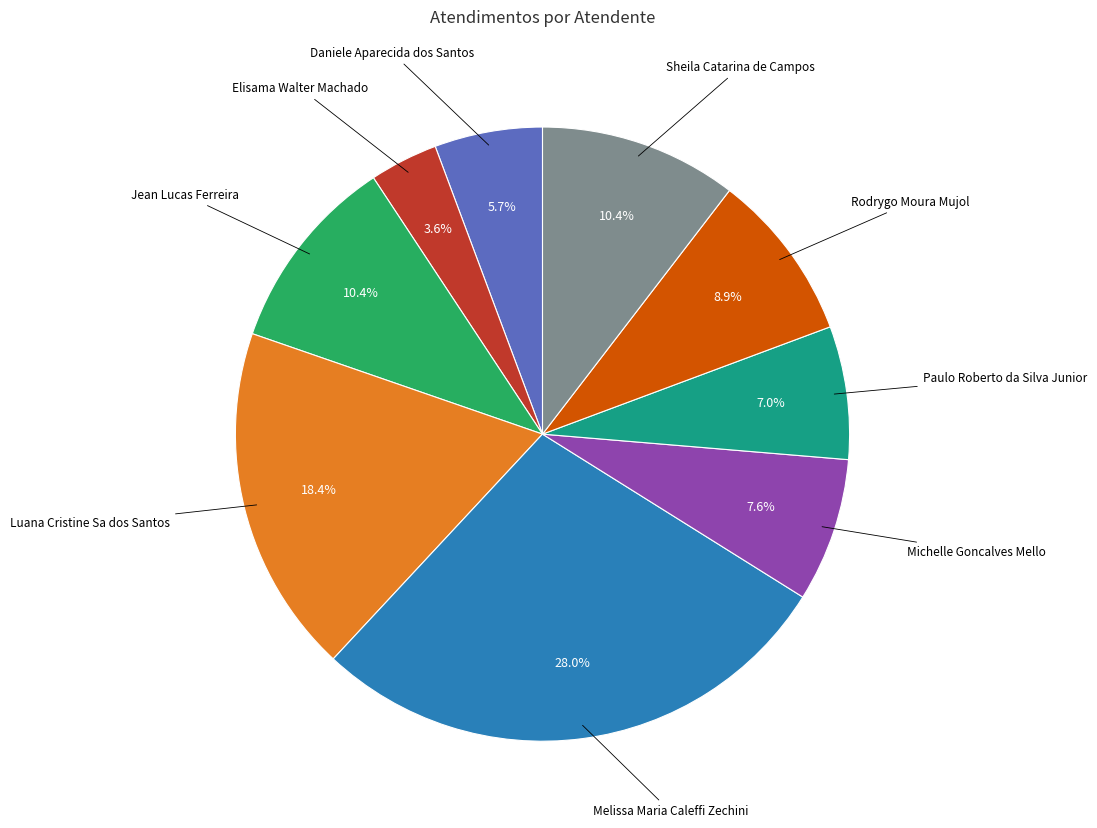

To the nearest percent, what is the combined percentage of Jean Lucas Ferreira and Sheila Catarina de Campos?

21%